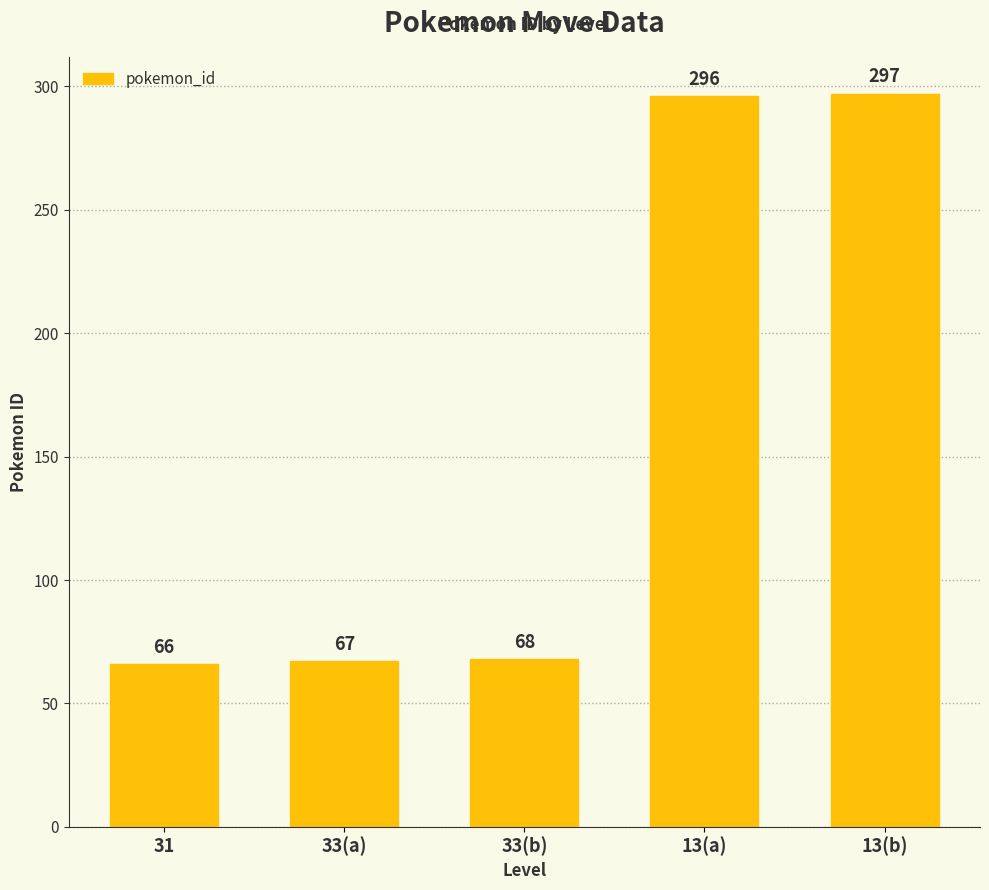

What is the difference between the maximum and minimum values?

231